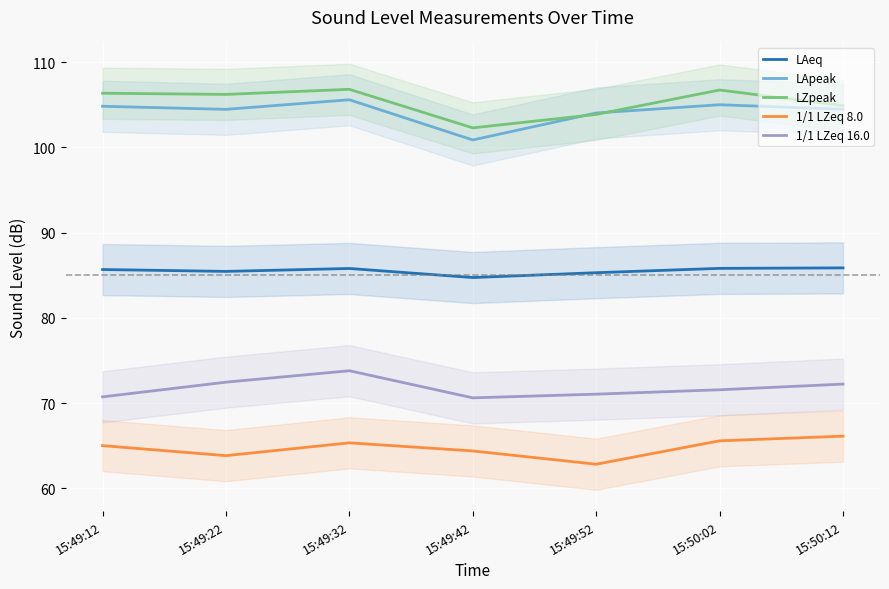

Reading right to left, transcribe all the data shown in this chart.

LAeq: 85.9	85.8	85.3	84.7	85.8	85.5	85.7
LApeak: 104.5	105.0	104.0	100.9	105.6	104.5	104.8
LZpeak: 104.9	106.7	103.9	102.3	106.8	106.2	106.4
1/1 LZeq 8.0: 66.1	65.6	62.8	64.4	65.3	63.8	65.0
1/1 LZeq 16.0: 72.2	71.6	71.1	70.6	73.8	72.5	70.7